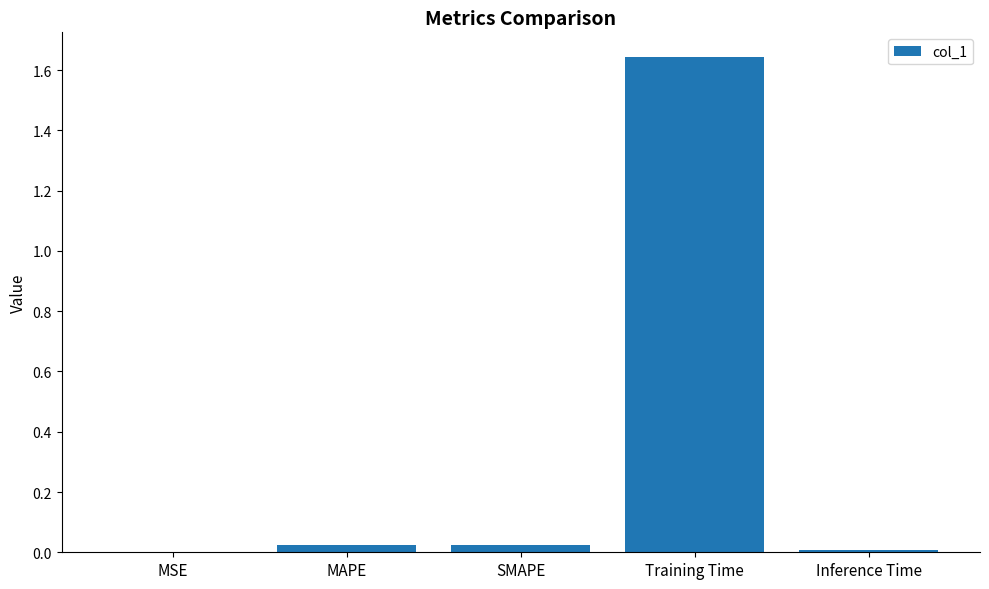

What is the sum of all values?

1.7